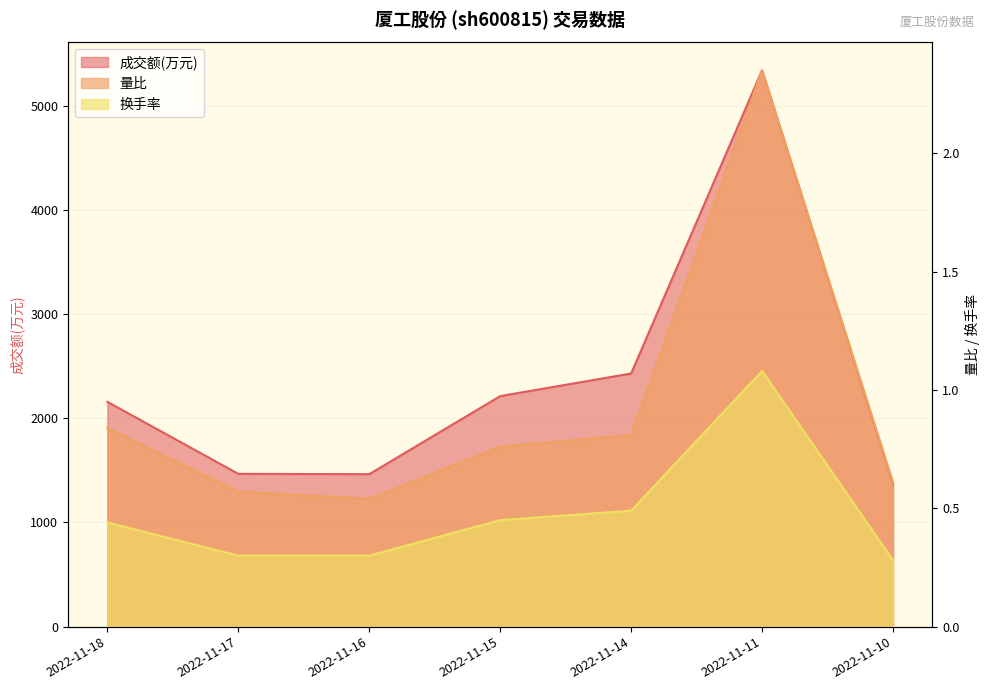

Which label corresponds to the largest value in the chart?

2022-11-11